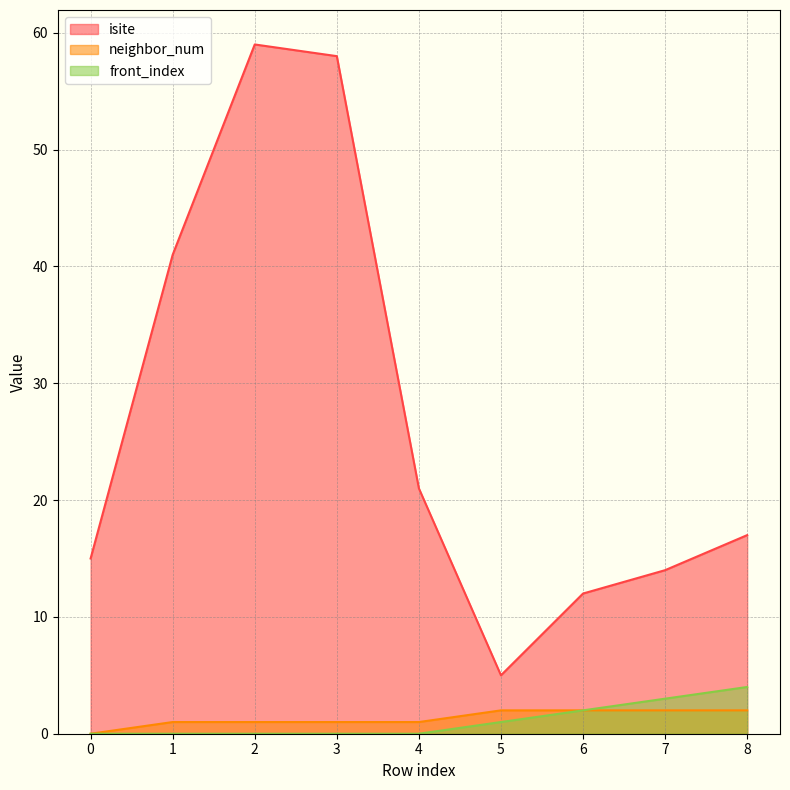

Does the chart display data point markers on the line(s)?

No